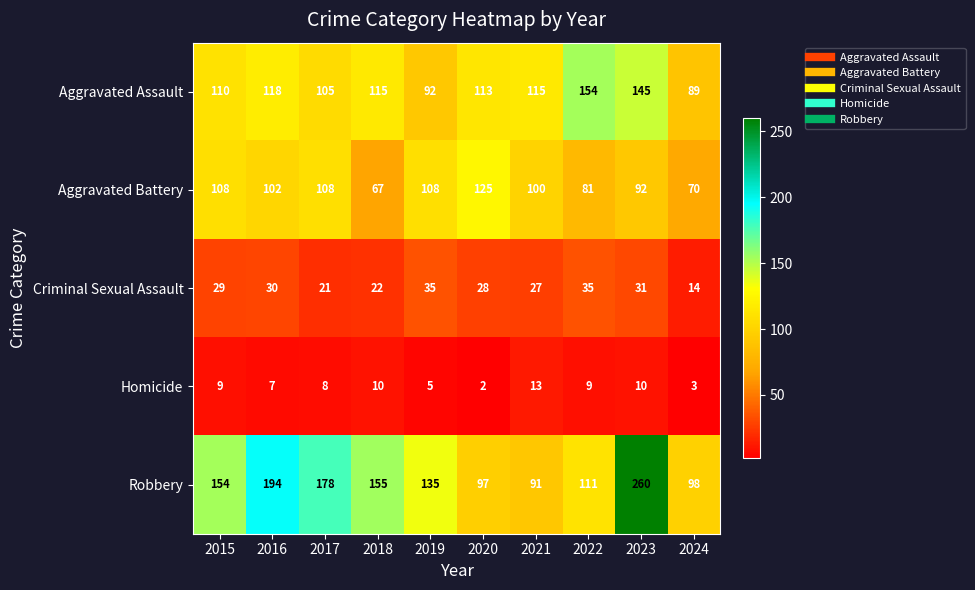

What is the difference between the Aggravated Battery values at 2022 and 2020?

44